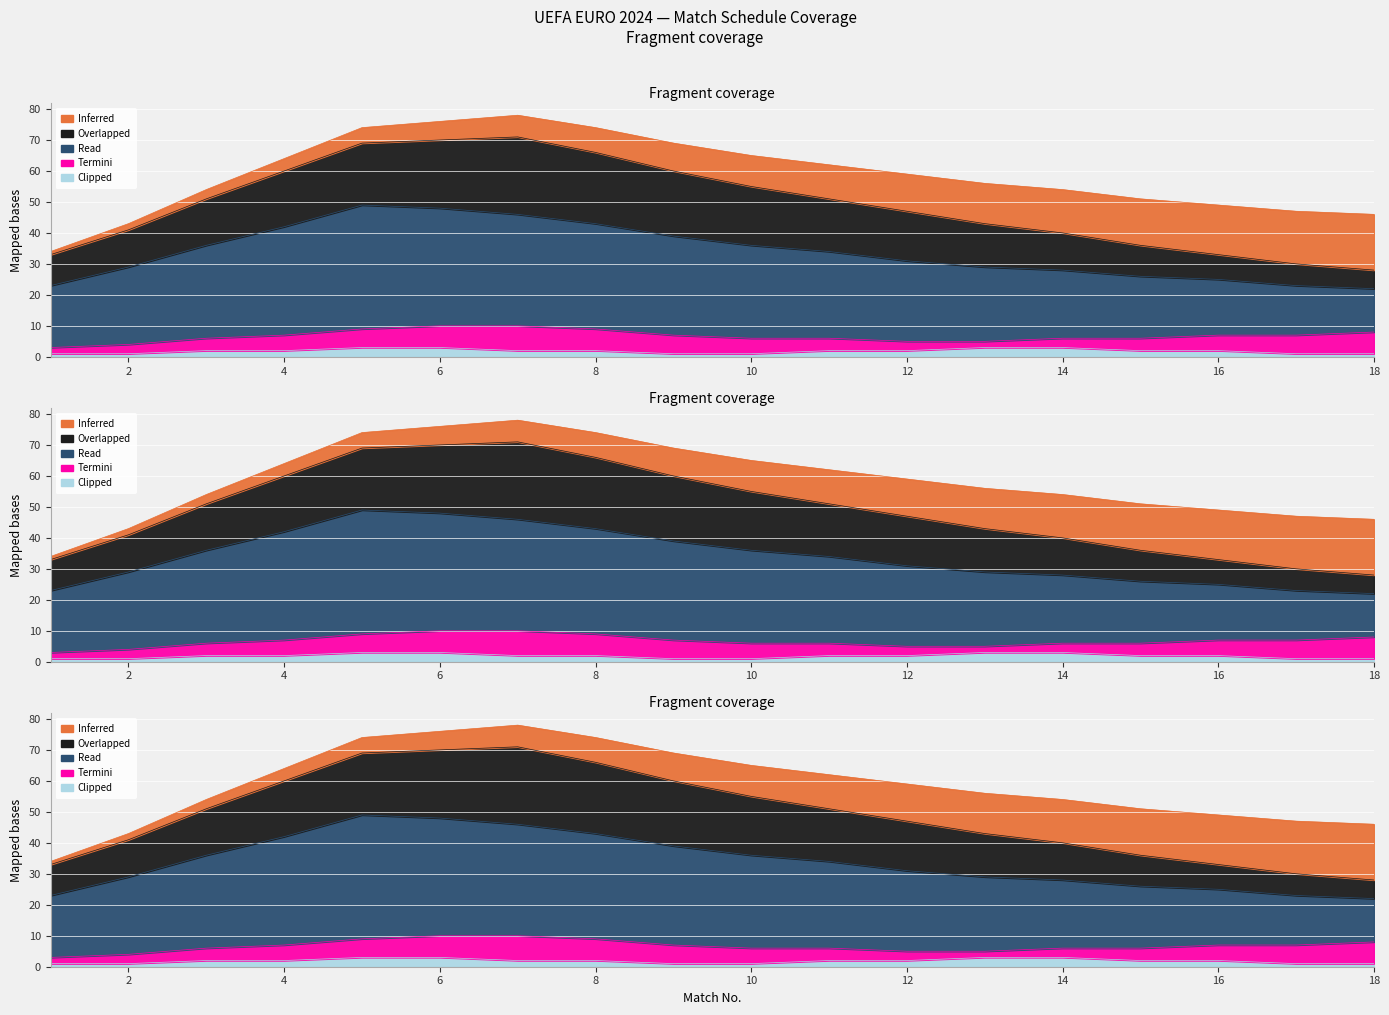

Reading right to left, what are all the values shown in this chart?

Inferred: 18=18	17=17	16=16	15=15	14=14	13=13	12=12	11=11	10=10	9=9	8=8	7=7	6=6	5=5	4=4	3=3	2=2	1=1
Overlapped: 18=6	17=7	16=8	15=10	14=12	13=14	12=16	11=17	10=19	9=21	8=23	7=25	6=22	5=20	4=18	3=15	2=12	1=10
Read: 18=14	17=16	16=18	15=20	14=22	13=24	12=26	11=28	10=30	9=32	8=34	7=36	6=38	5=40	4=35	3=30	2=25	1=20
Termini: 18=7	17=6	16=5	15=4	14=3	13=2	12=3	11=4	10=5	9=6	8=7	7=8	6=7	5=6	4=5	3=4	2=3	1=2
Clipped: 18=1	17=1	16=2	15=2	14=3	13=3	12=2	11=2	10=1	9=1	8=2	7=2	6=3	5=3	4=2	3=2	2=1	1=1